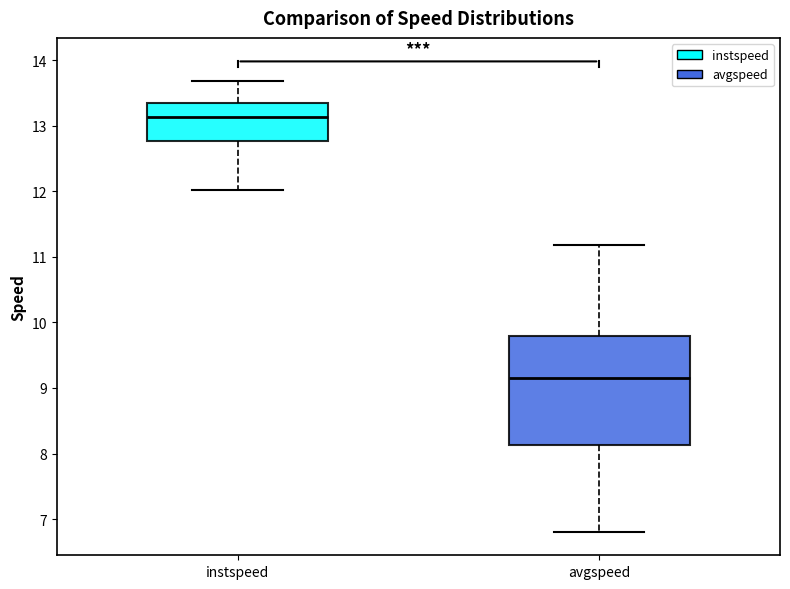

Where is the lower edge of the box for avgspeed on the y-axis? The values are not printed on the chart, so give them approximately, as read against the axis.

8.1